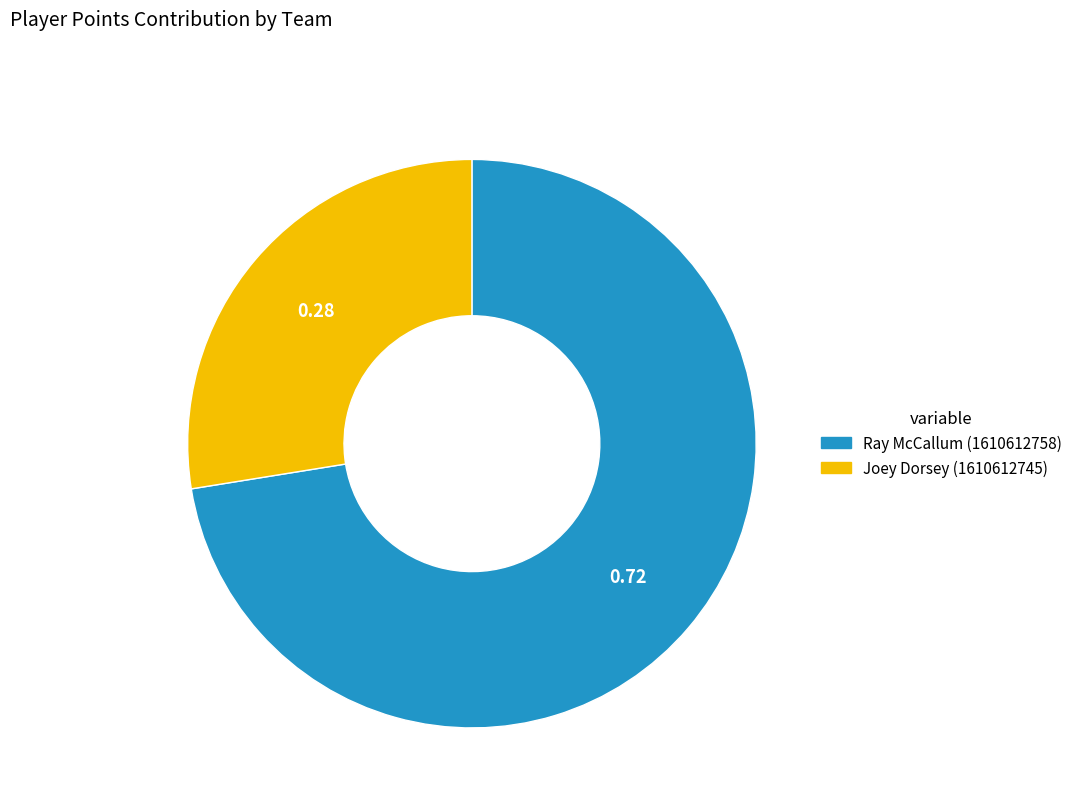

What is the majority slice?

Ray McCallum (1610612758)